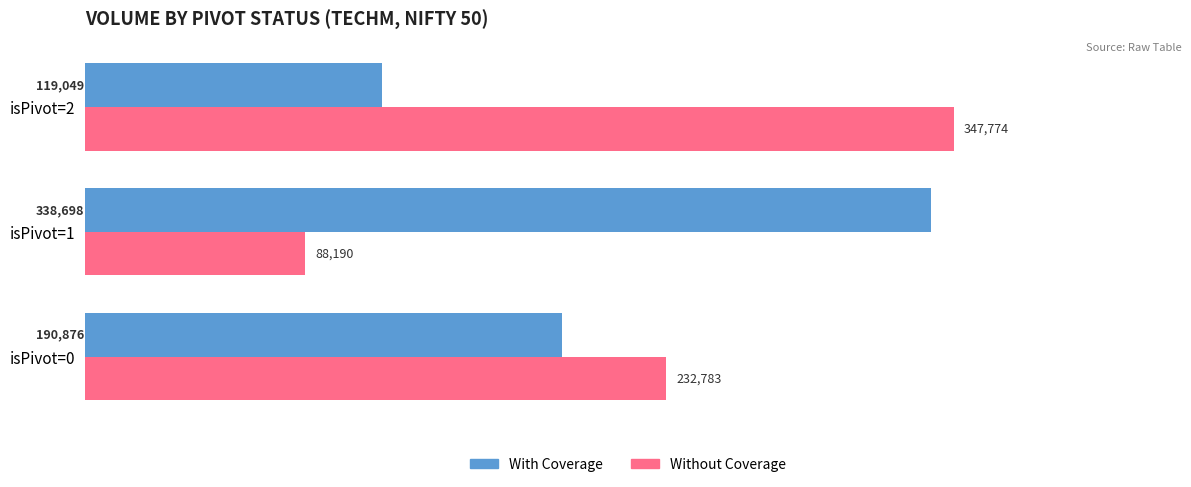

What is the spread (max minus min) of values at isPivot=0?

41907